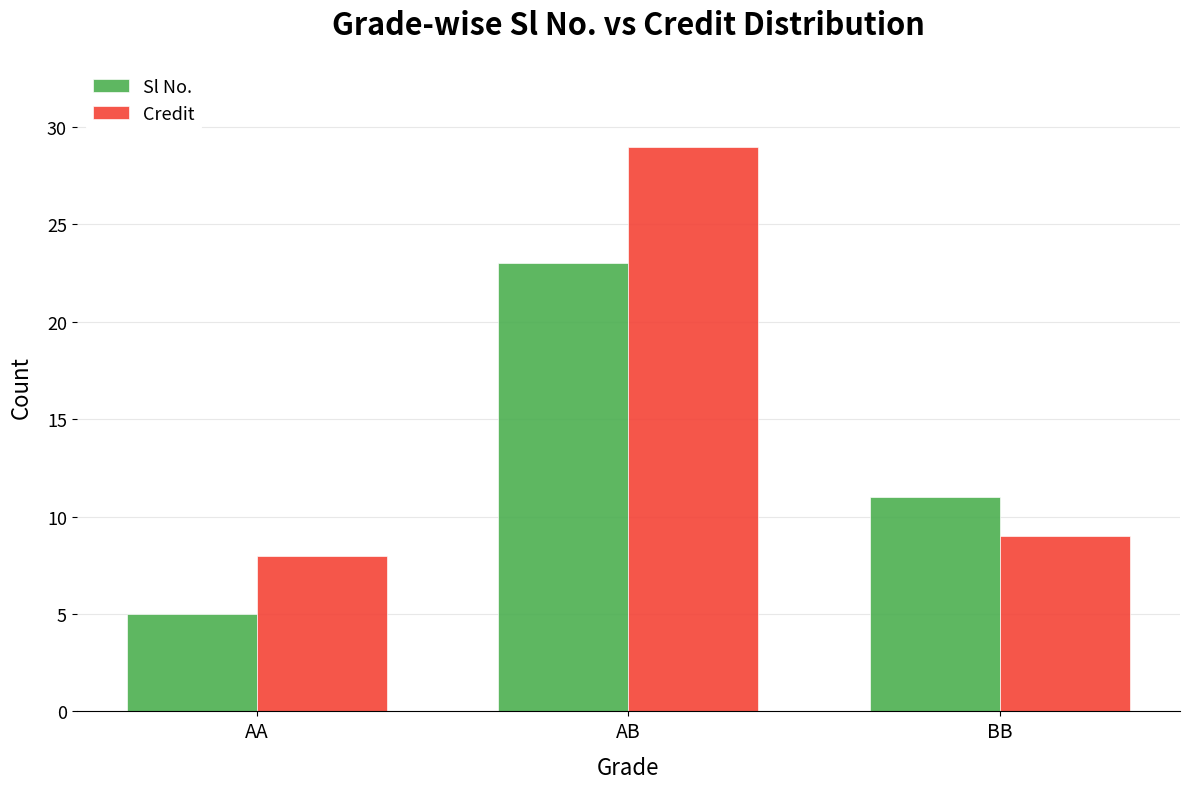

What value does the Credit series have at BB, to the nearest 5?

10